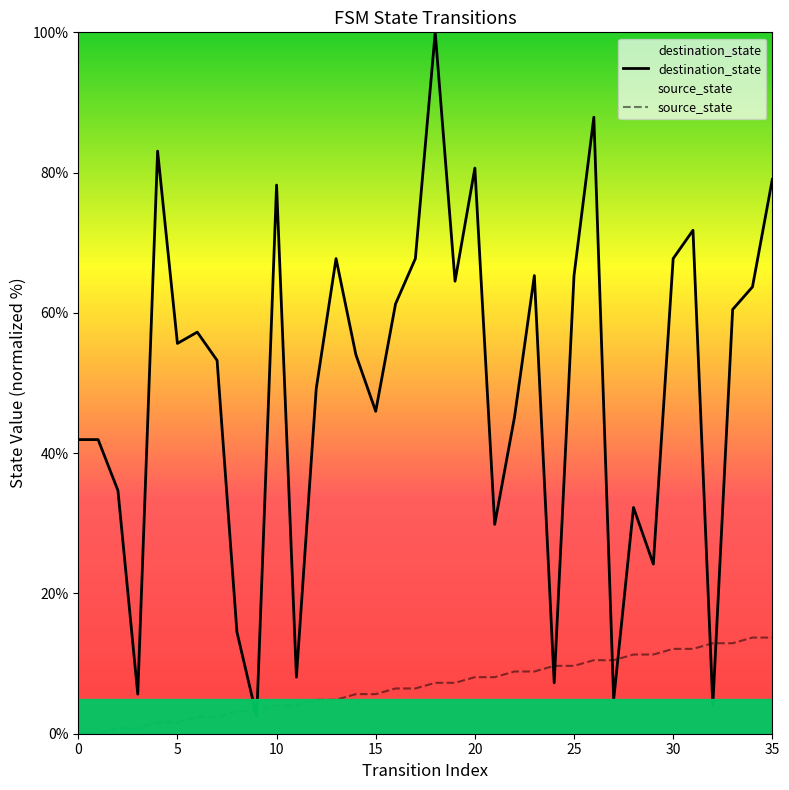

What is the difference between the destination_state values at 15 and 21?

16.1